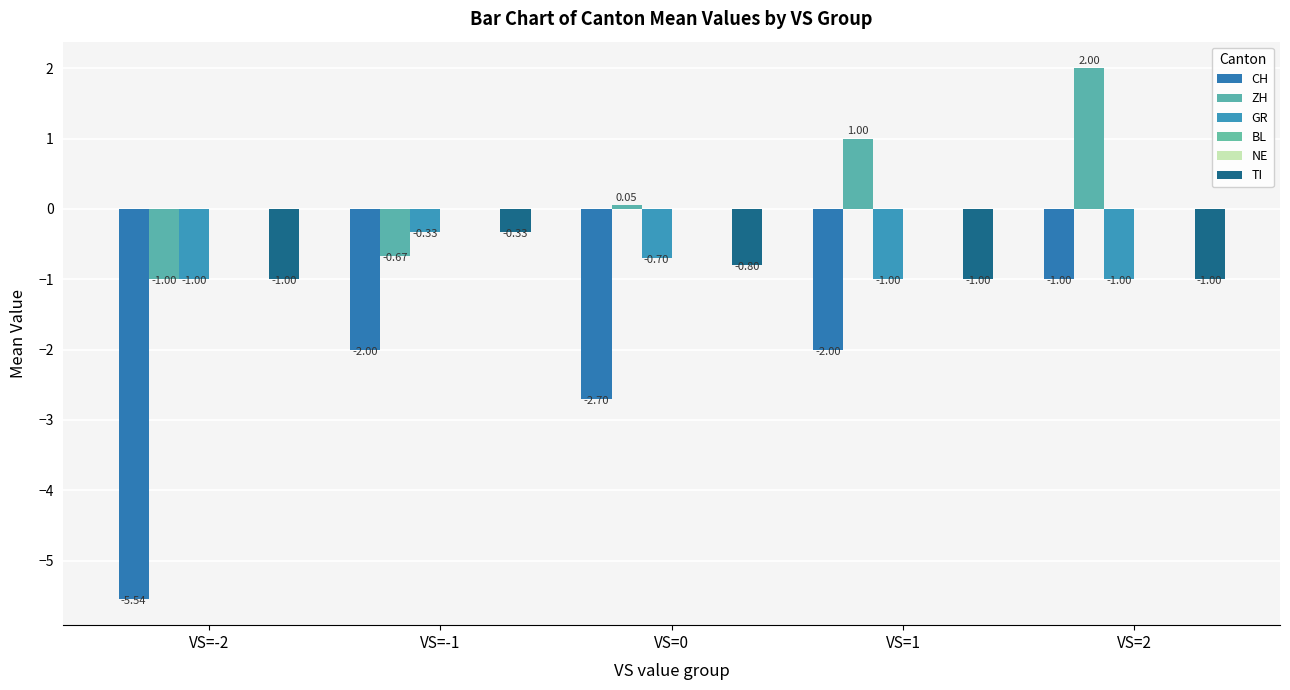

List the series in order of their peak value, lowest first.

CH, GR, TI, BL, NE, ZH